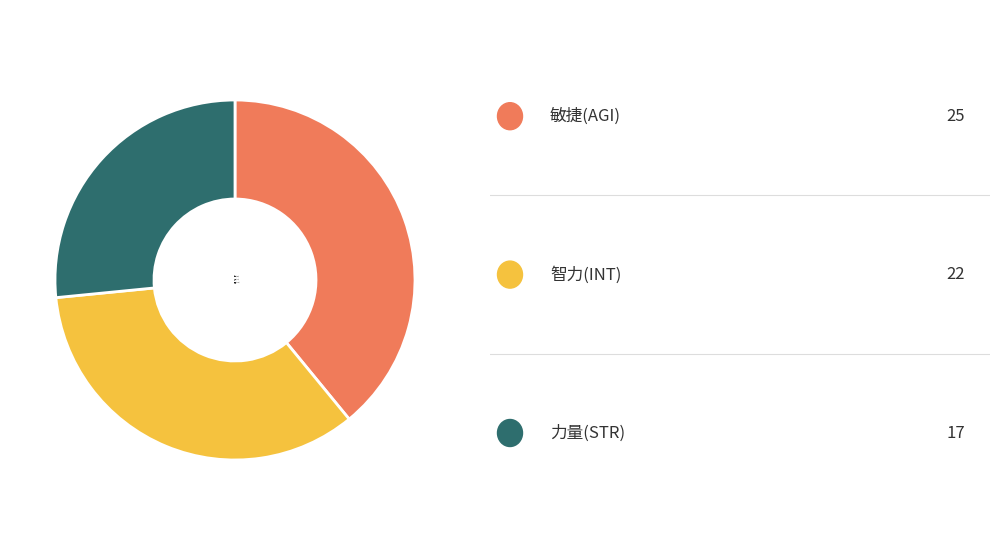

Rank the categories by value from highest to lowest.

敏捷(AGI), 智力(INT), 力量(STR)